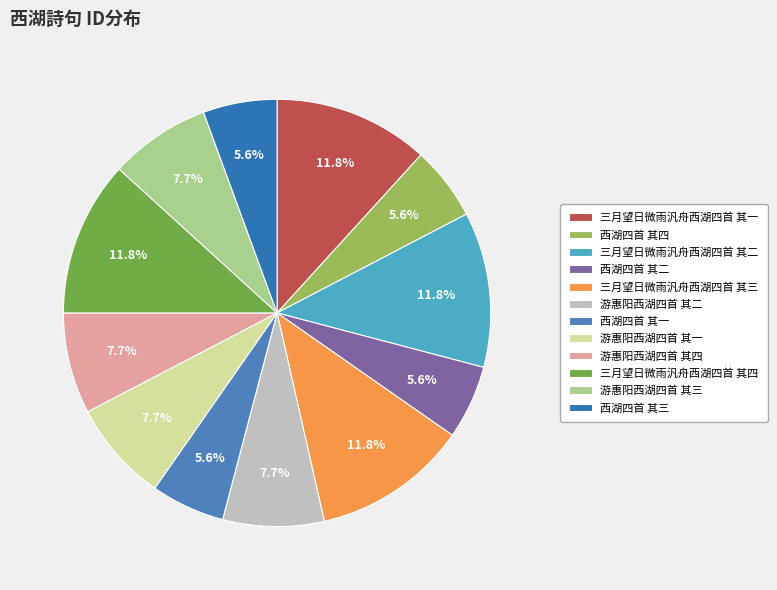

How many slices are in this pie chart?

12